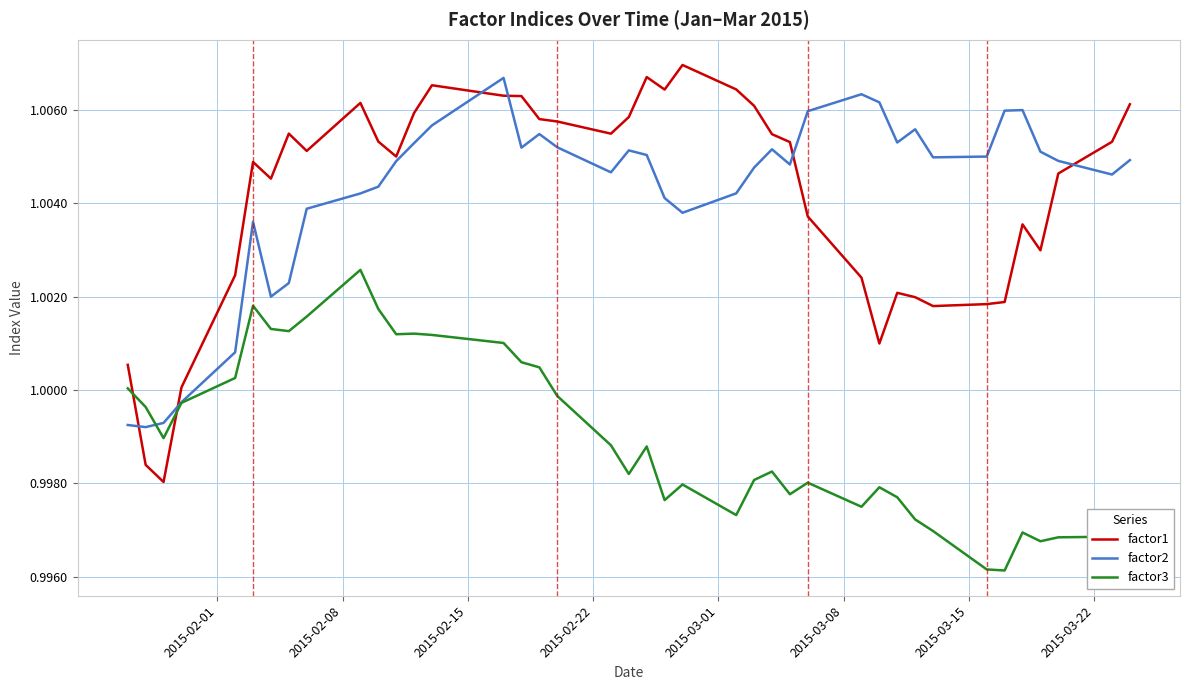

Which series has the widest spread of values?

factor1